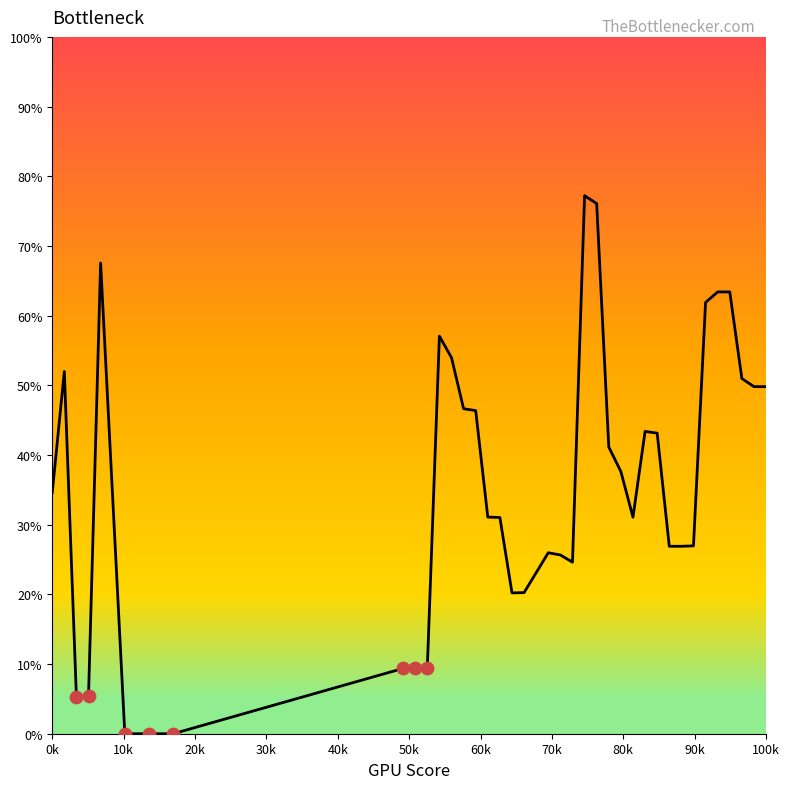

What is the difference between the maximum and minimum values?

77.2